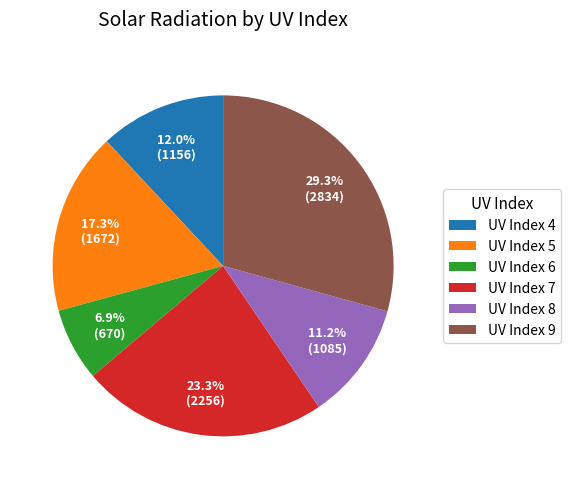

Which category has the biggest portion of the pie?

UV Index 9